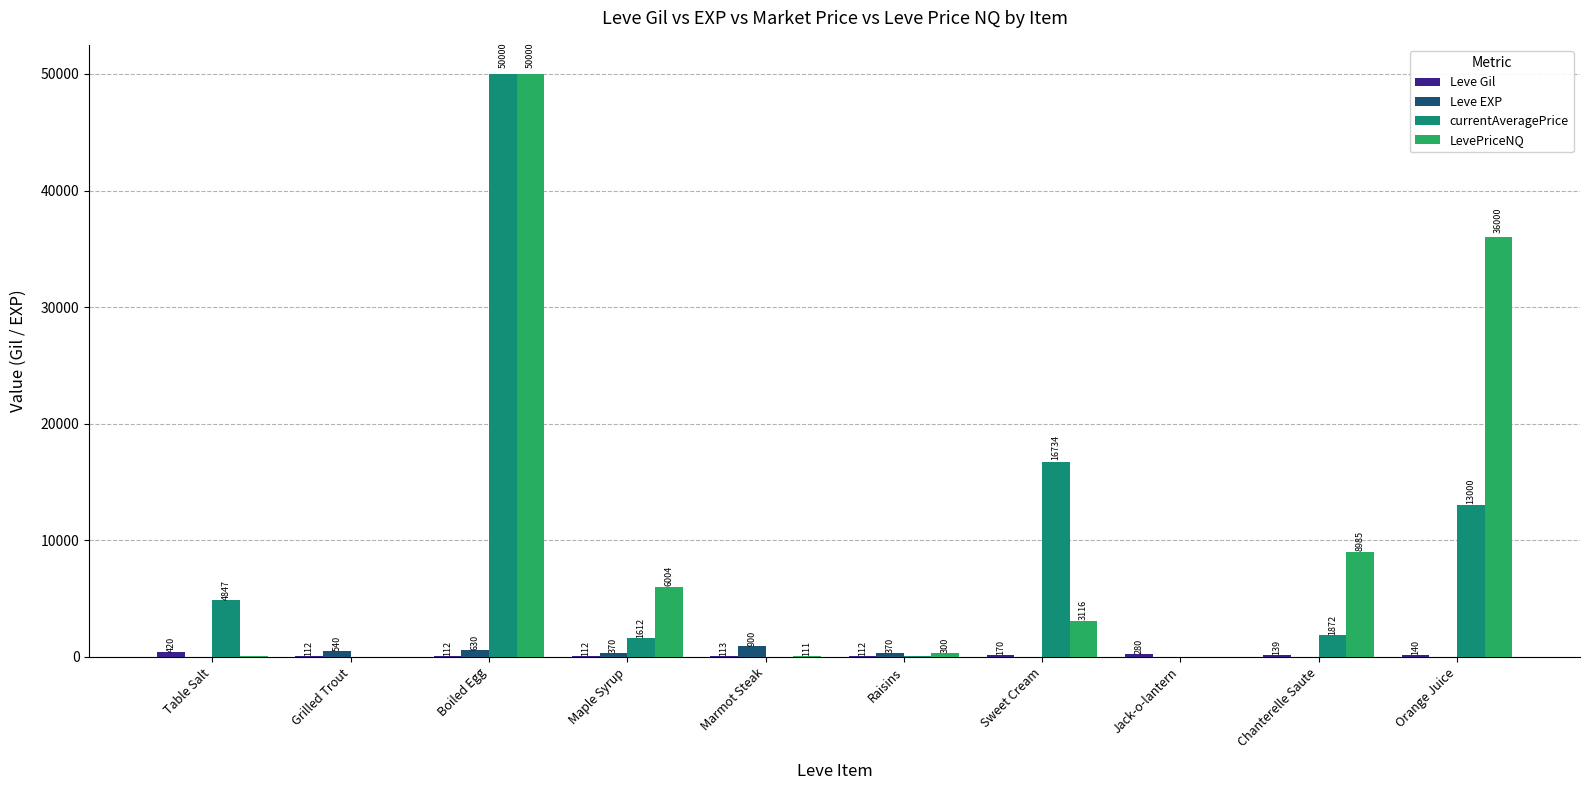

At which label does LevePriceNQ first exceed 3116?

Boiled Egg